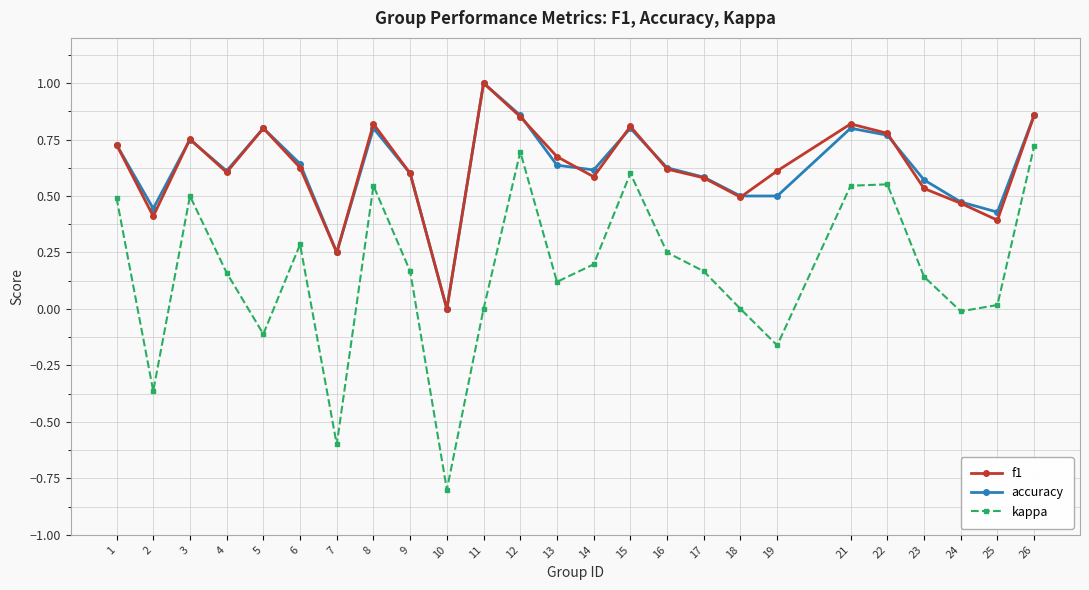

What are all the series names shown in the legend?

f1, accuracy, kappa